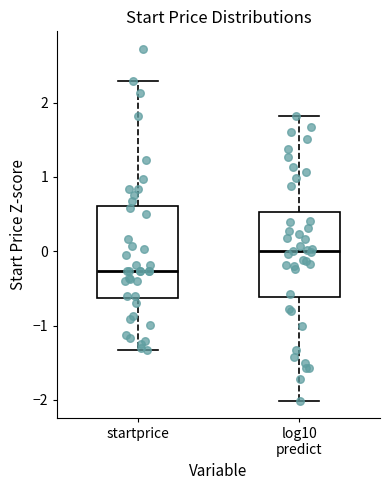

Reading left to right, transcribe this box plot: for each box, give where its median line is, the range the box spans, and where its two whiskers end, as read against the y-axis. The values are not printed on the chart, so give them approximately, as read against the axis.

startprice: median -0.3, box -0.6 to 0.6, whiskers -1.3 to 2.3
log10 predict: median 0.0, box -0.6 to 0.5, whiskers -2.0 to 1.8